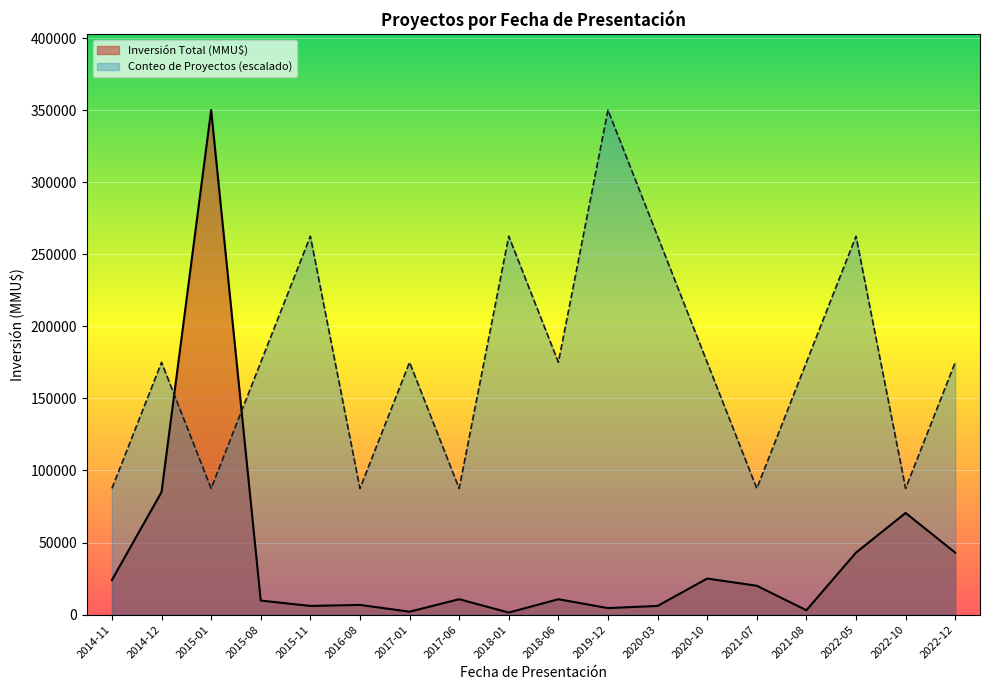

What is the spread (max minus min) of values at 2017-06?

76844